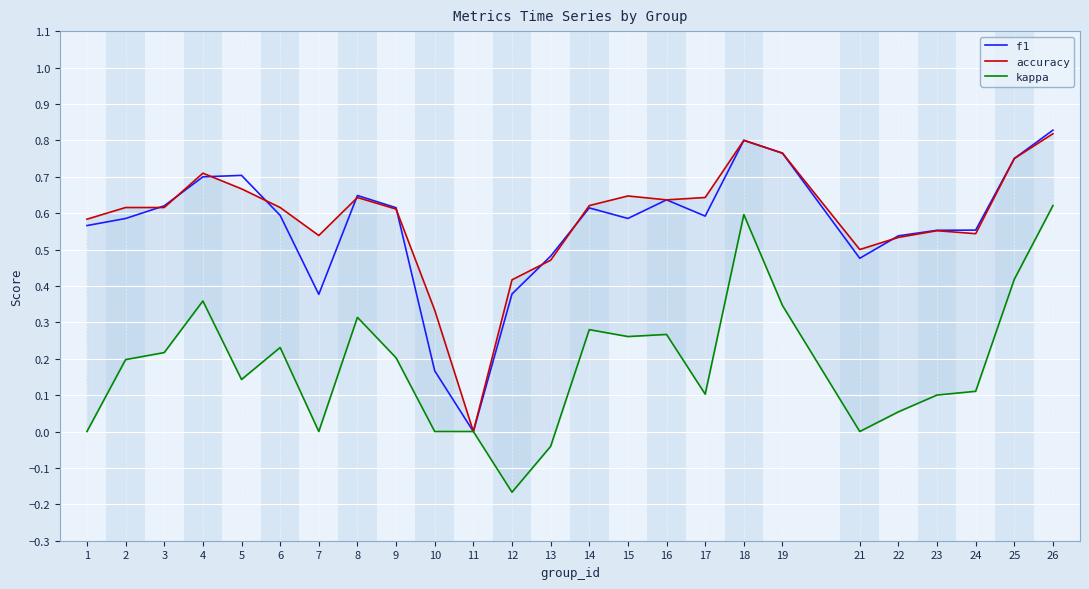

The value of accuracy at 23 is 0.8. True or false?

False